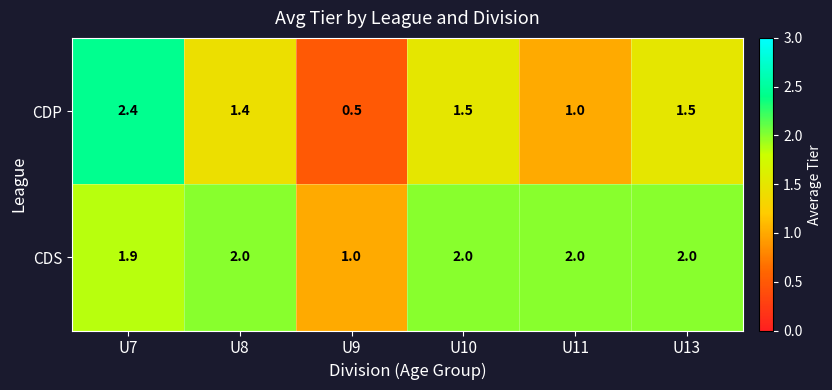

Rank the series by their average value, from lowest to highest.

CDP, CDS